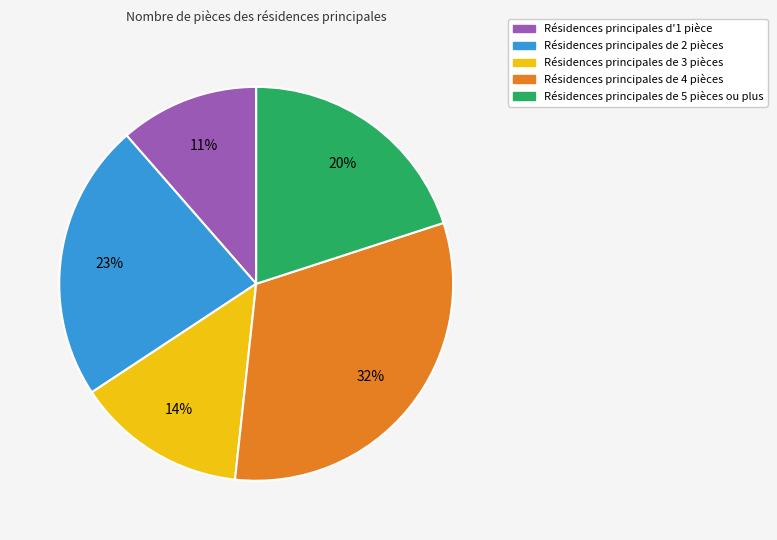

Is there a majority slice in this chart?

No